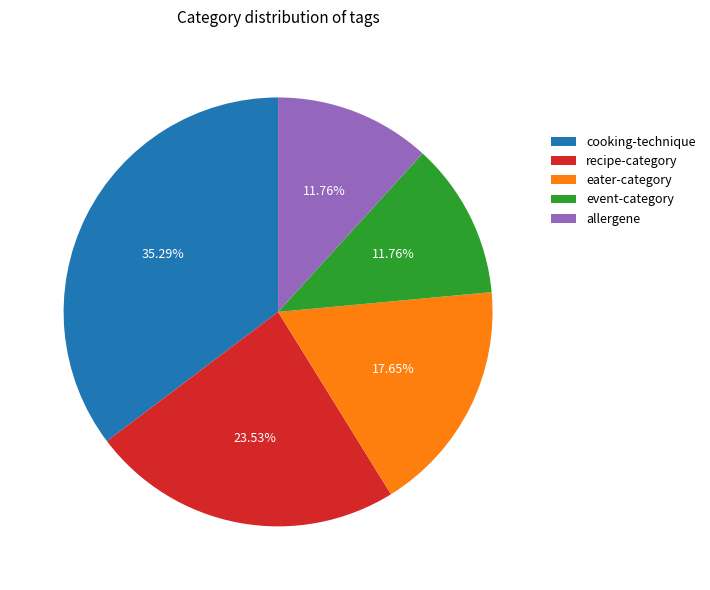

Which category has the biggest portion of the pie?

cooking-technique